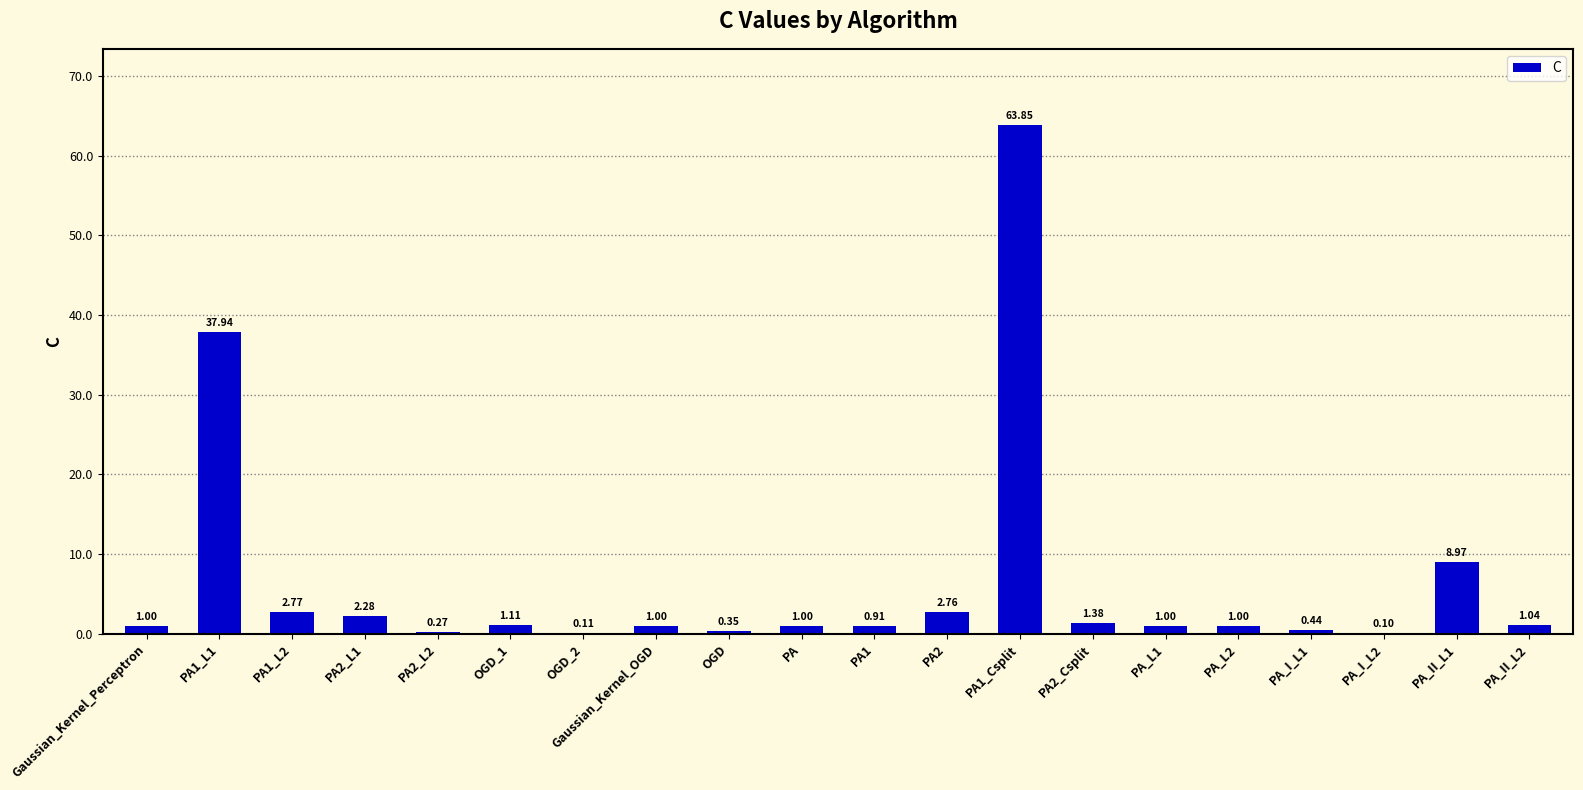

Between PA_L2 and PA1_L1, which is larger?

PA1_L1